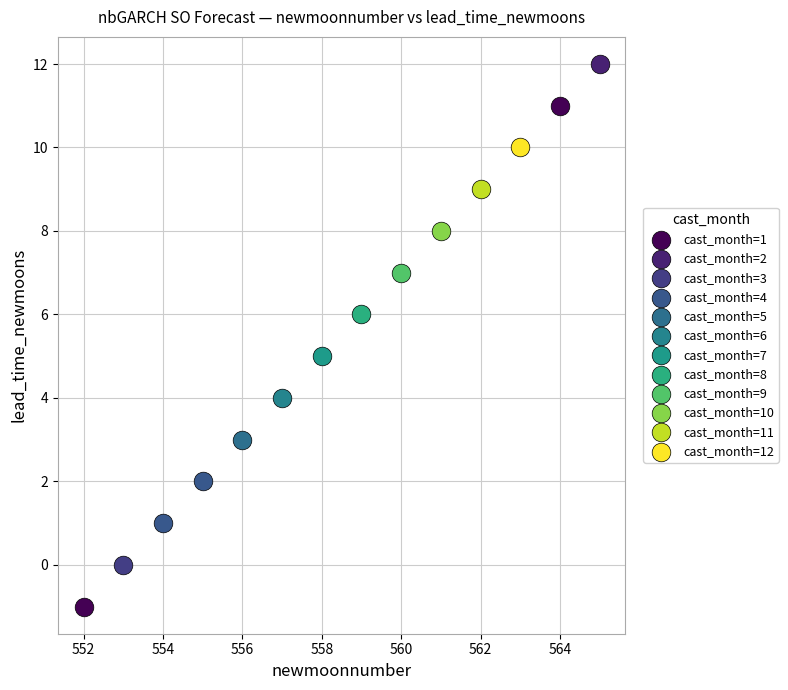

Which series contains the lowest Y value?

cast_month=1